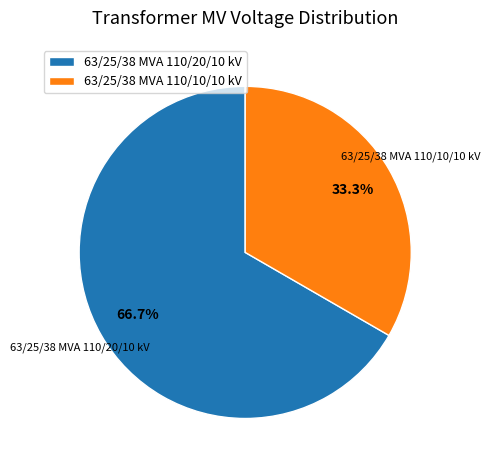

What is the largest slice in the pie chart?

63/25/38 MVA 110/20/10 kV